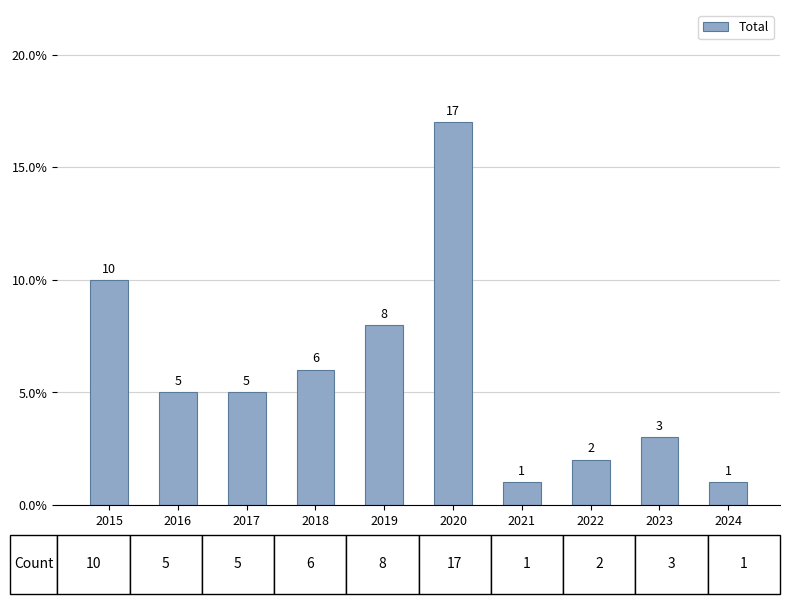

What is the difference between the values at 2017 and 2015?

5